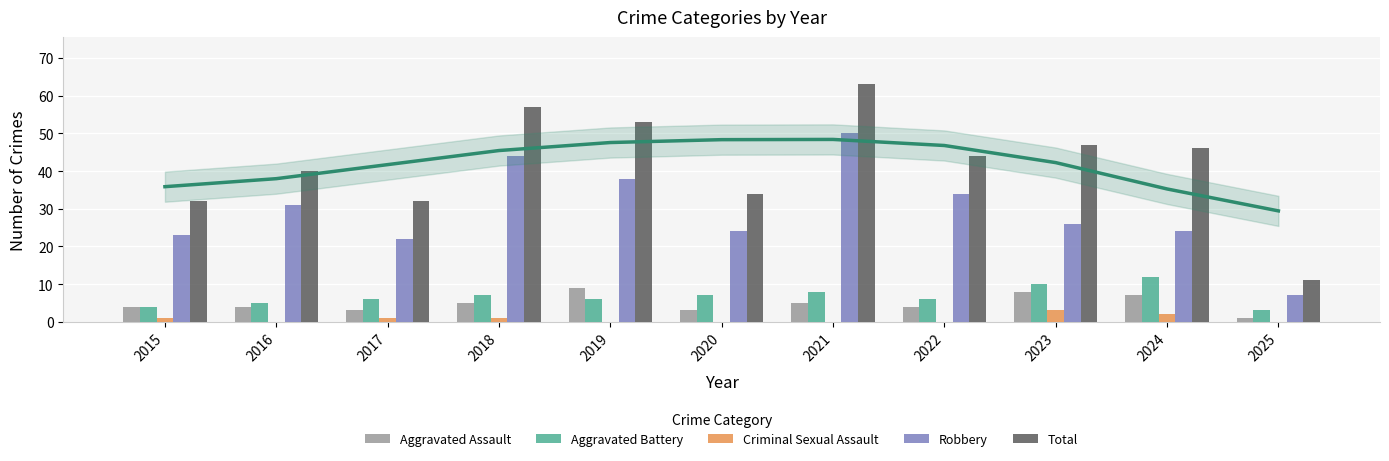

What is the difference between the second highest and second lowest values in the Criminal Sexual Assault series?

2